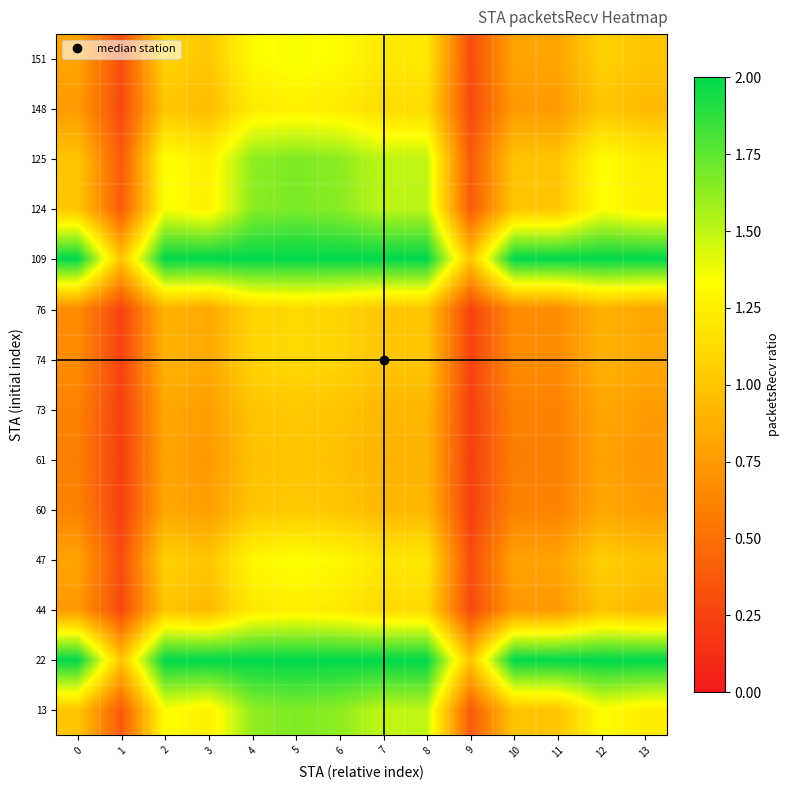

Reading left to right, extract all data points from this chart.

13: 0=1.0	1=0.4	2=1.3	3=1.2	4=1.6	5=1.7	6=1.6	7=1.5	8=1.5	9=0.4	10=1.0	11=1.0	12=1.3	13=1.2
22: 0=2.0	1=1.0	2=2.0	3=2.0	4=2.0	5=2.0	6=2.0	7=2.0	8=2.0	9=1.0	10=2.0	11=2.0	12=2.0	13=2.0
44: 0=0.7	1=0.3	2=1.0	3=0.9	4=1.2	5=1.2	6=1.2	7=1.1	8=1.1	9=0.3	10=0.7	11=0.7	12=1.0	13=0.9
47: 0=0.8	1=0.3	2=1.1	3=1.0	4=1.3	5=1.3	6=1.3	7=1.2	8=1.2	9=0.3	10=0.8	11=0.8	12=1.1	13=1.0
60: 0=0.6	1=0.2	2=0.8	3=0.8	4=1.0	5=1.0	6=1.0	7=0.9	8=0.9	9=0.2	10=0.6	11=0.6	12=0.8	13=0.8
61: 0=0.6	1=0.2	2=0.8	3=0.7	4=1.0	5=1.0	6=1.0	7=0.9	8=0.9	9=0.2	10=0.6	11=0.6	12=0.8	13=0.7
73: 0=0.6	1=0.2	2=0.8	3=0.8	4=1.0	5=1.0	6=1.0	7=0.9	8=0.9	9=0.2	10=0.6	11=0.6	12=0.8	13=0.8
74: 0=0.7	1=0.3	2=0.9	3=0.8	4=1.1	5=1.1	6=1.1	7=1.0	8=1.0	9=0.3	10=0.7	11=0.7	12=0.9	13=0.8
76: 0=0.7	1=0.3	2=0.9	3=0.8	4=1.1	5=1.1	6=1.1	7=1.0	8=1.0	9=0.3	10=0.7	11=0.7	12=0.9	13=0.8
109: 0=2.0	1=1.0	2=2.0	3=2.0	4=2.0	5=2.0	6=2.0	7=2.0	8=2.0	9=1.0	10=2.0	11=2.0	12=2.0	13=2.0
124: 0=1.0	1=0.4	2=1.3	3=1.3	4=1.6	5=1.7	6=1.6	7=1.5	8=1.5	9=0.4	10=1.0	11=1.0	12=1.3	13=1.2
125: 0=1.0	1=0.4	2=1.3	3=1.3	4=1.6	5=1.7	6=1.6	7=1.5	8=1.5	9=0.4	10=1.0	11=1.0	12=1.3	13=1.2
148: 0=0.8	1=0.3	2=1.0	3=0.9	4=1.2	5=1.3	6=1.2	7=1.1	8=1.1	9=0.3	10=0.7	11=0.8	12=1.0	13=0.9
151: 0=0.8	1=0.3	2=1.1	3=1.0	4=1.3	5=1.3	6=1.3	7=1.2	8=1.2	9=0.3	10=0.8	11=0.8	12=1.1	13=1.0